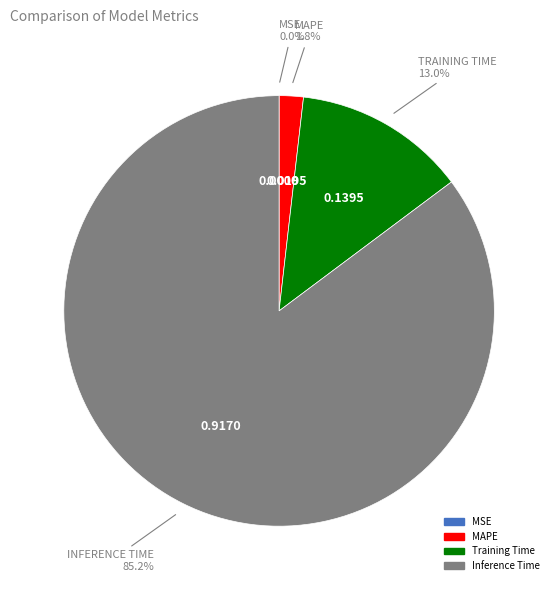

Is there a majority slice in this chart?

Yes